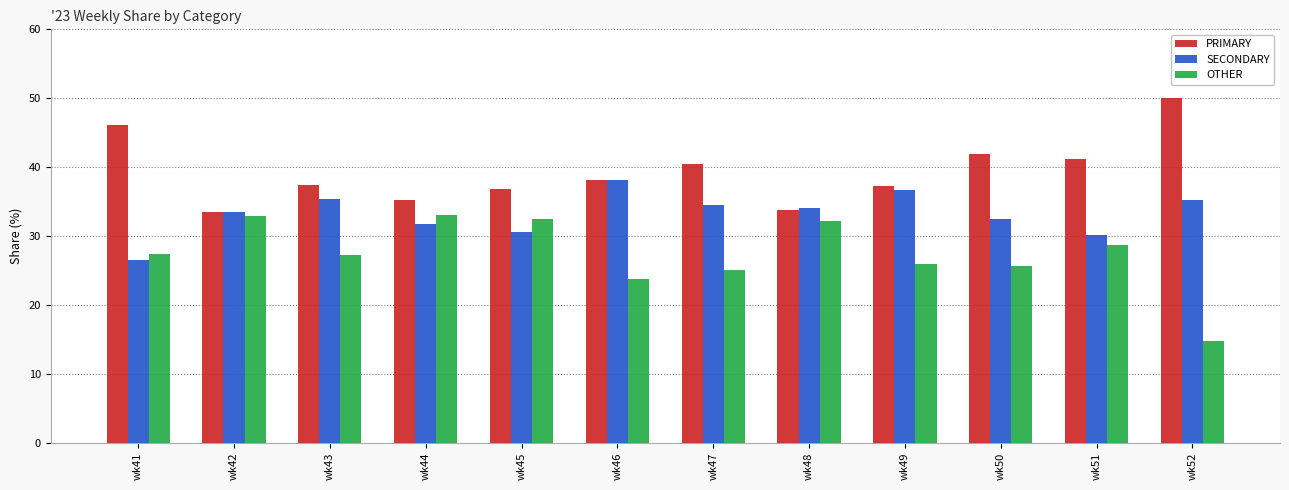

What is the minimum value shown in the chart?

14.8